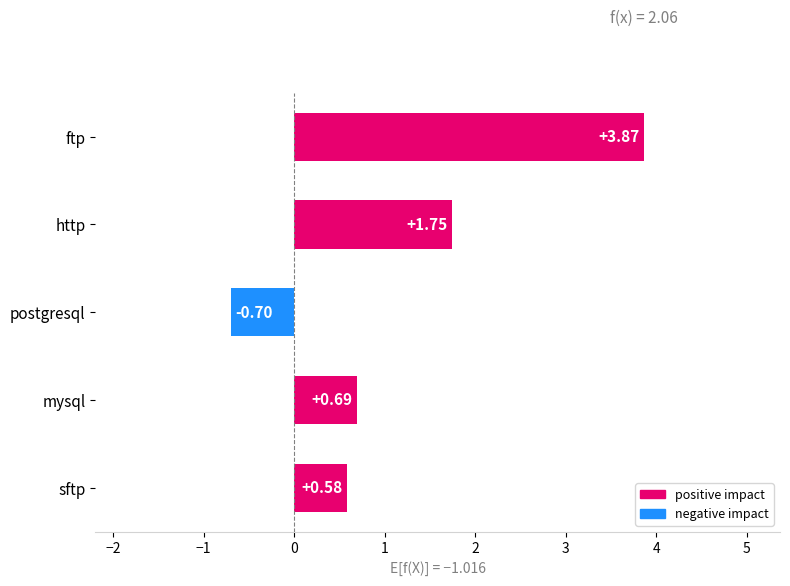

Which has a higher value, postgresql or sftp?

sftp